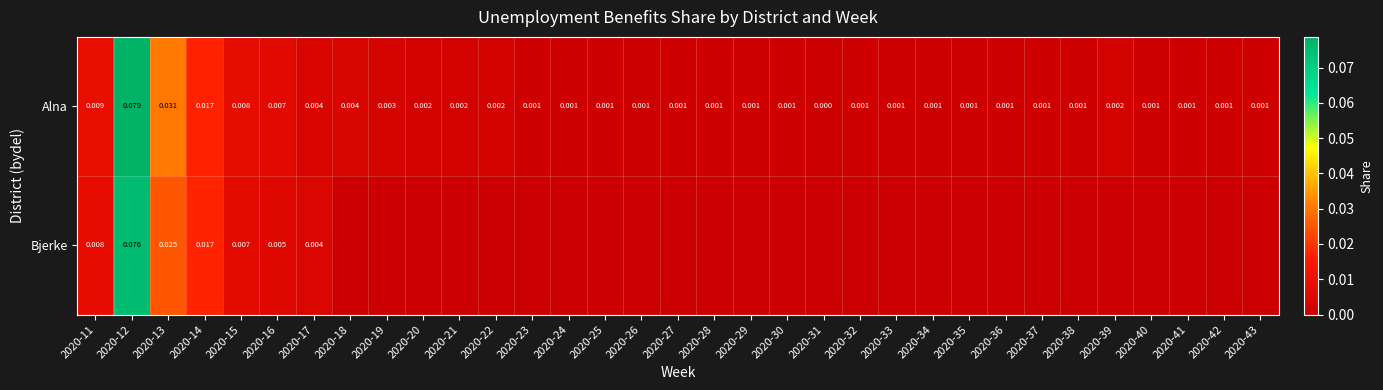

Which category has the lowest value across all series?

2020-18